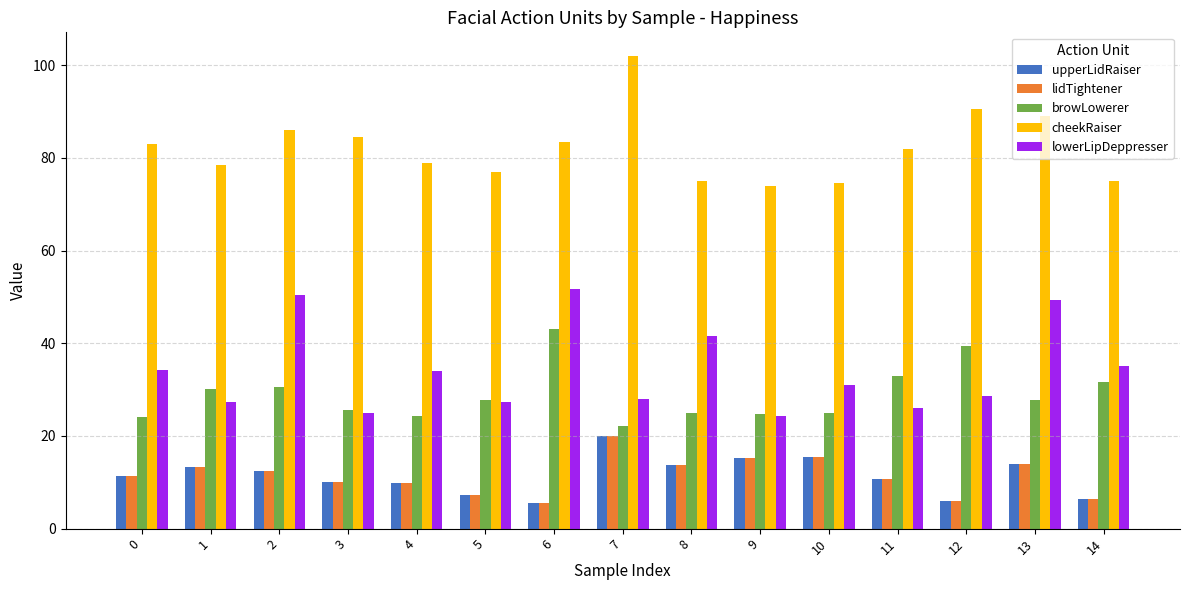

What is the average value of the lidTightener series?

11.4